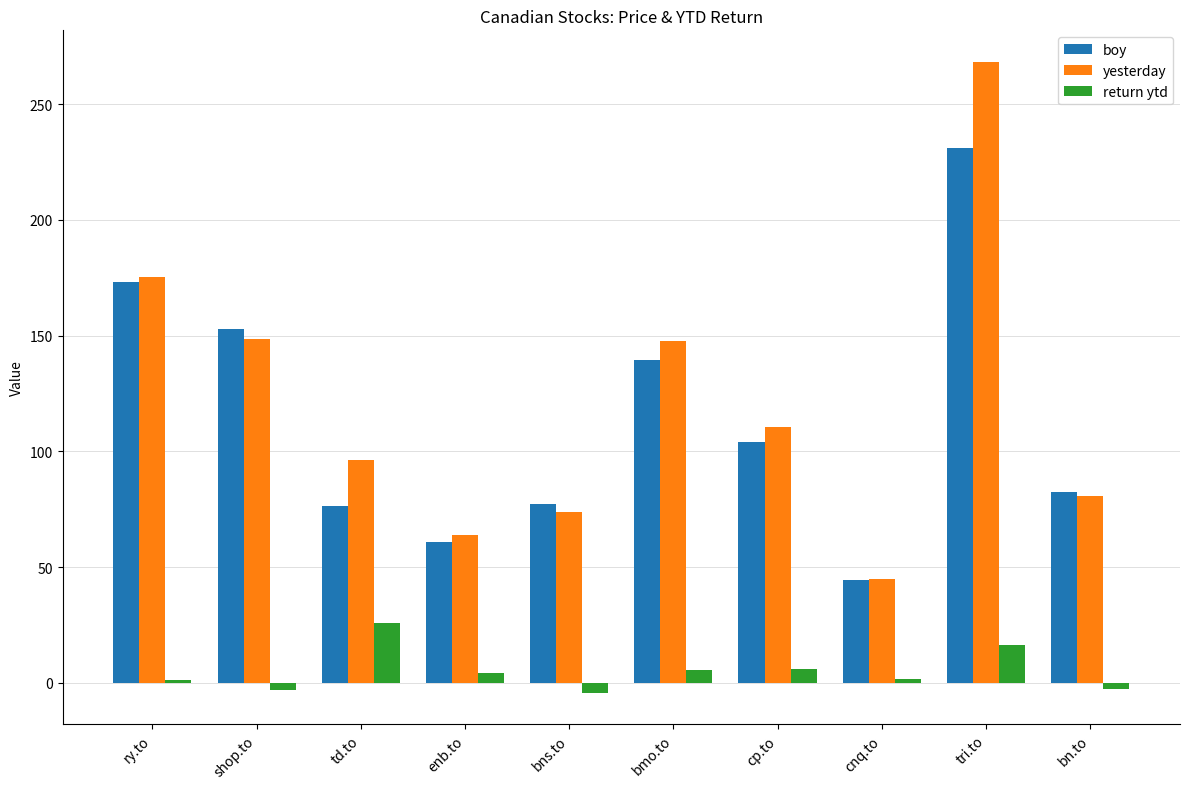

What is the average value of the boy series?

114.2